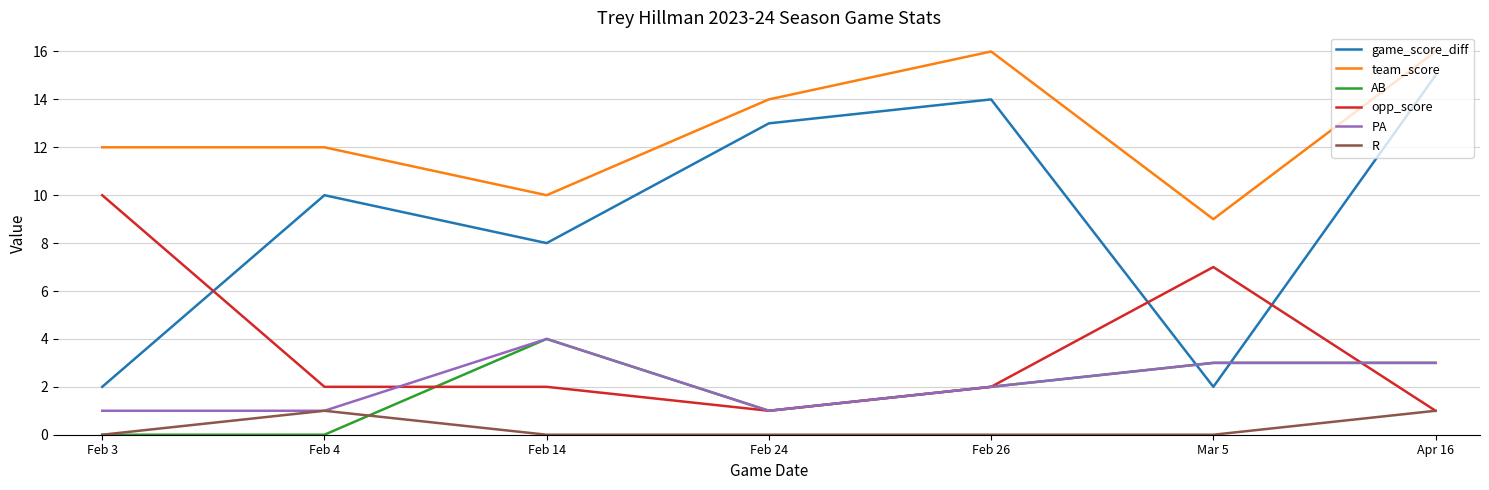

True or false: game_score_diff and team_score cross at least once.

False